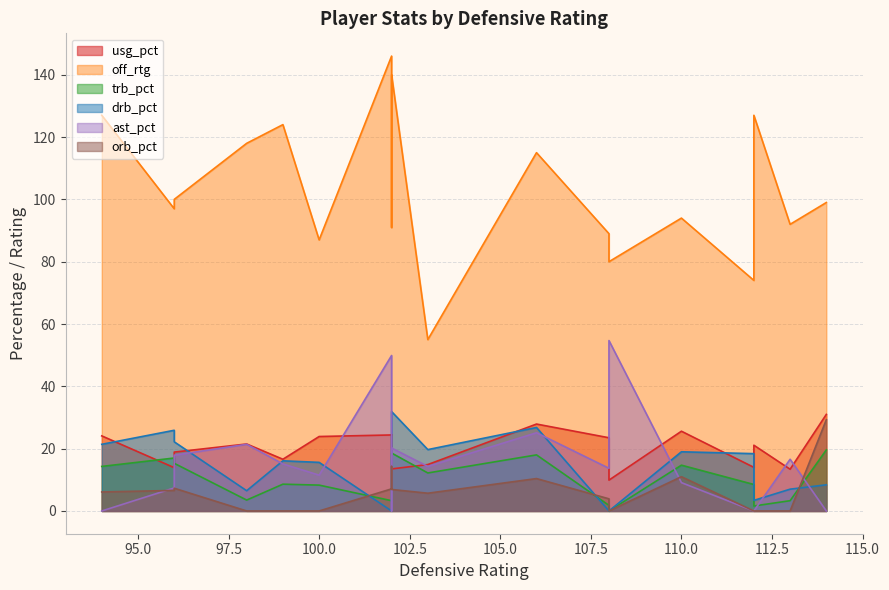

Does the chart have visible grid lines?

Yes